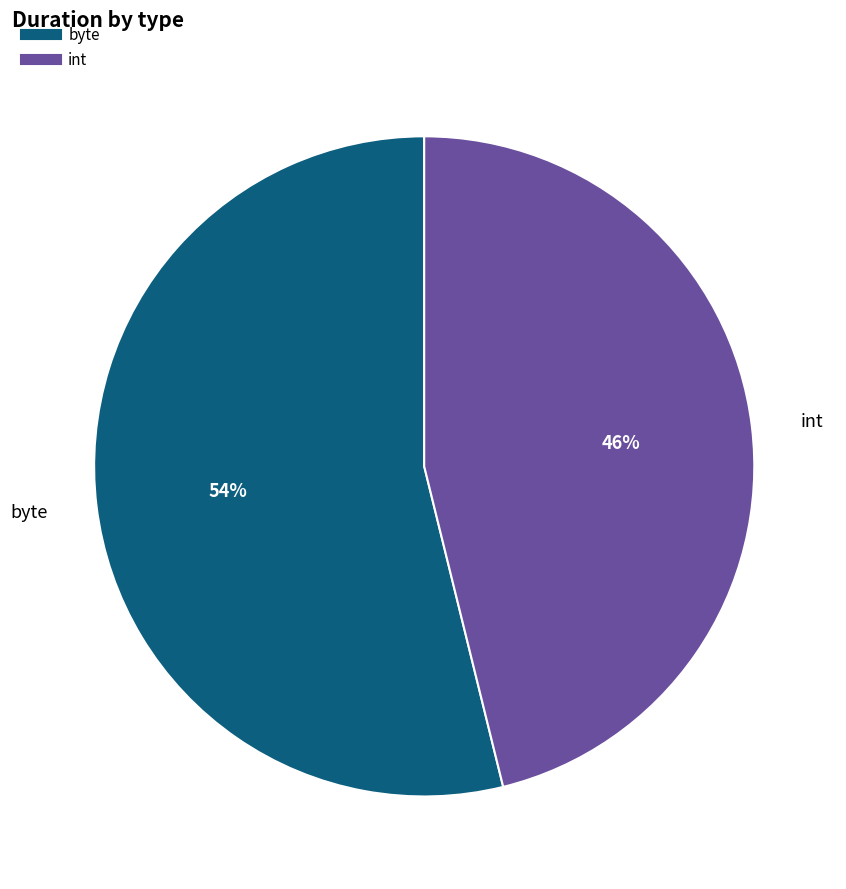

Does any single category account for the majority?

Yes